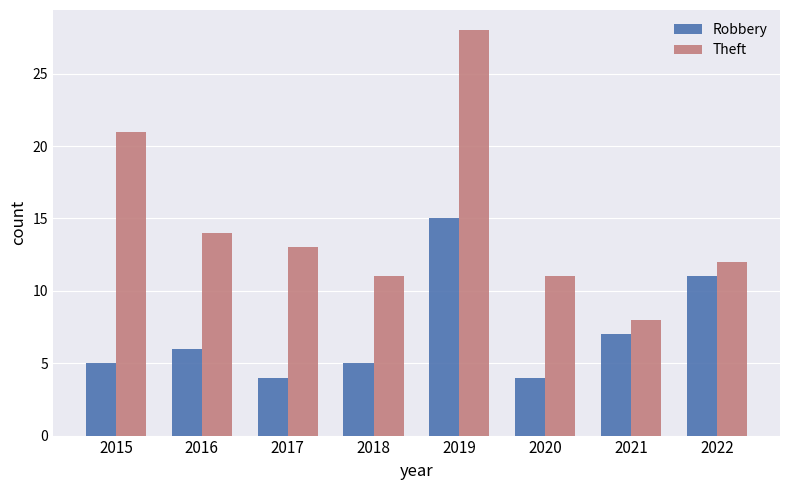

How many bars are there in each group?

2